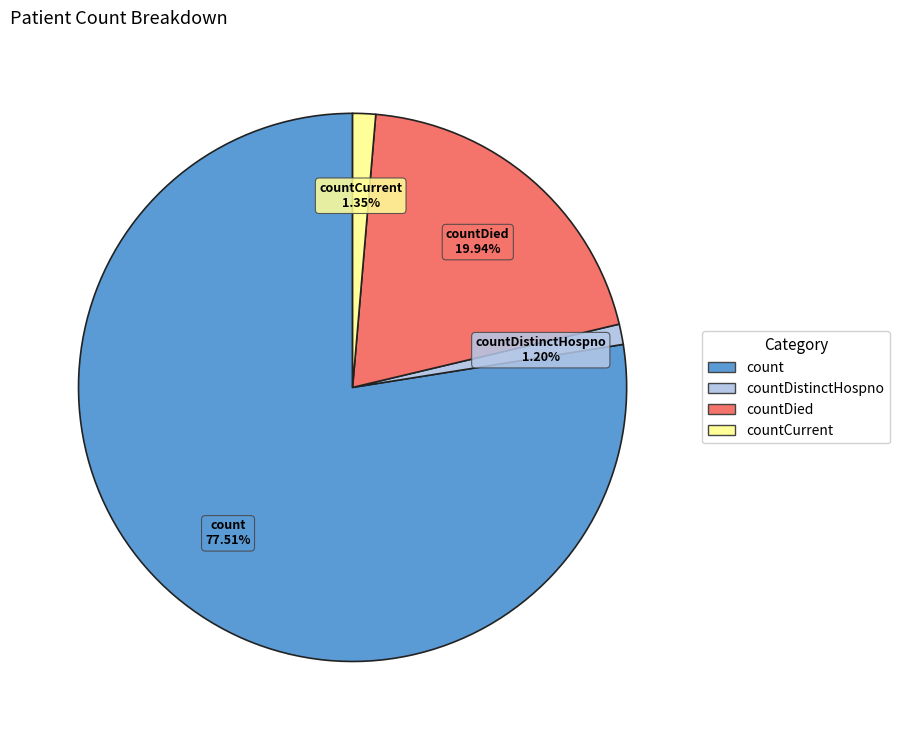

The countDied slice represents 9% of the pie. True or false?

False